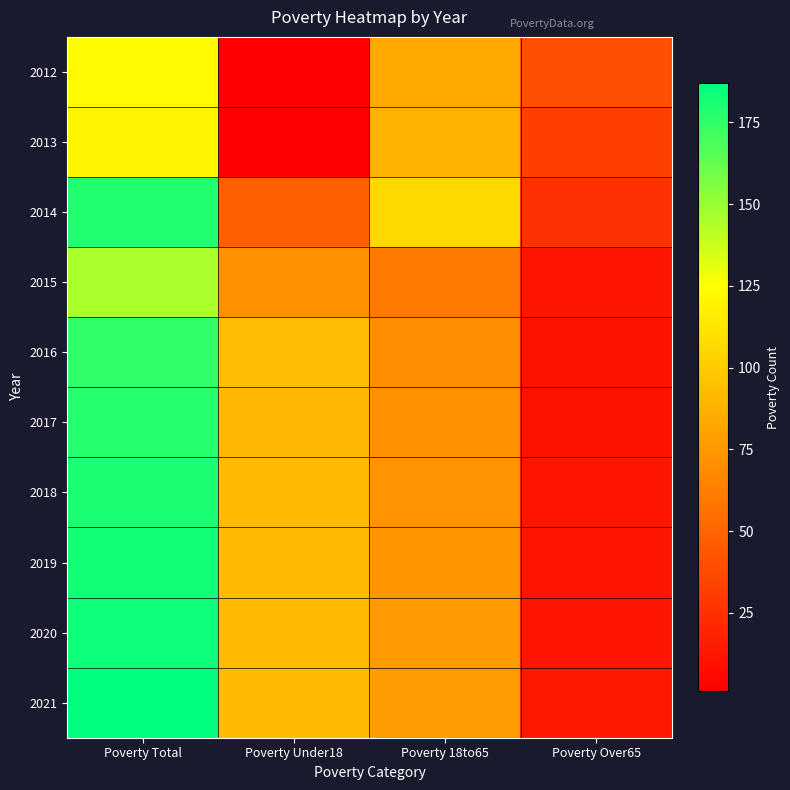

At Poverty Total, list the series in order from smallest to largest.

2013, 2012, 2015, 2016, 2017, 2014, 2018, 2019, 2020, 2021